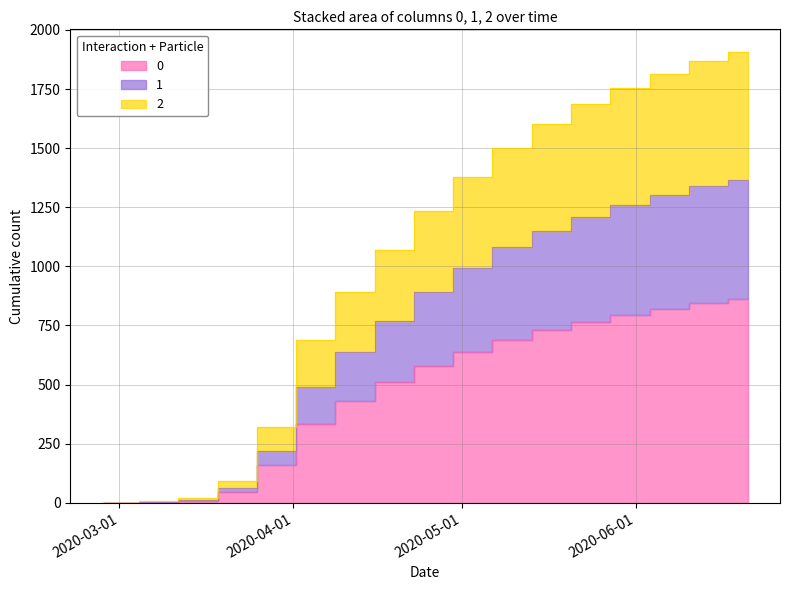

What are all the series names shown in the legend?

0, 1, 2